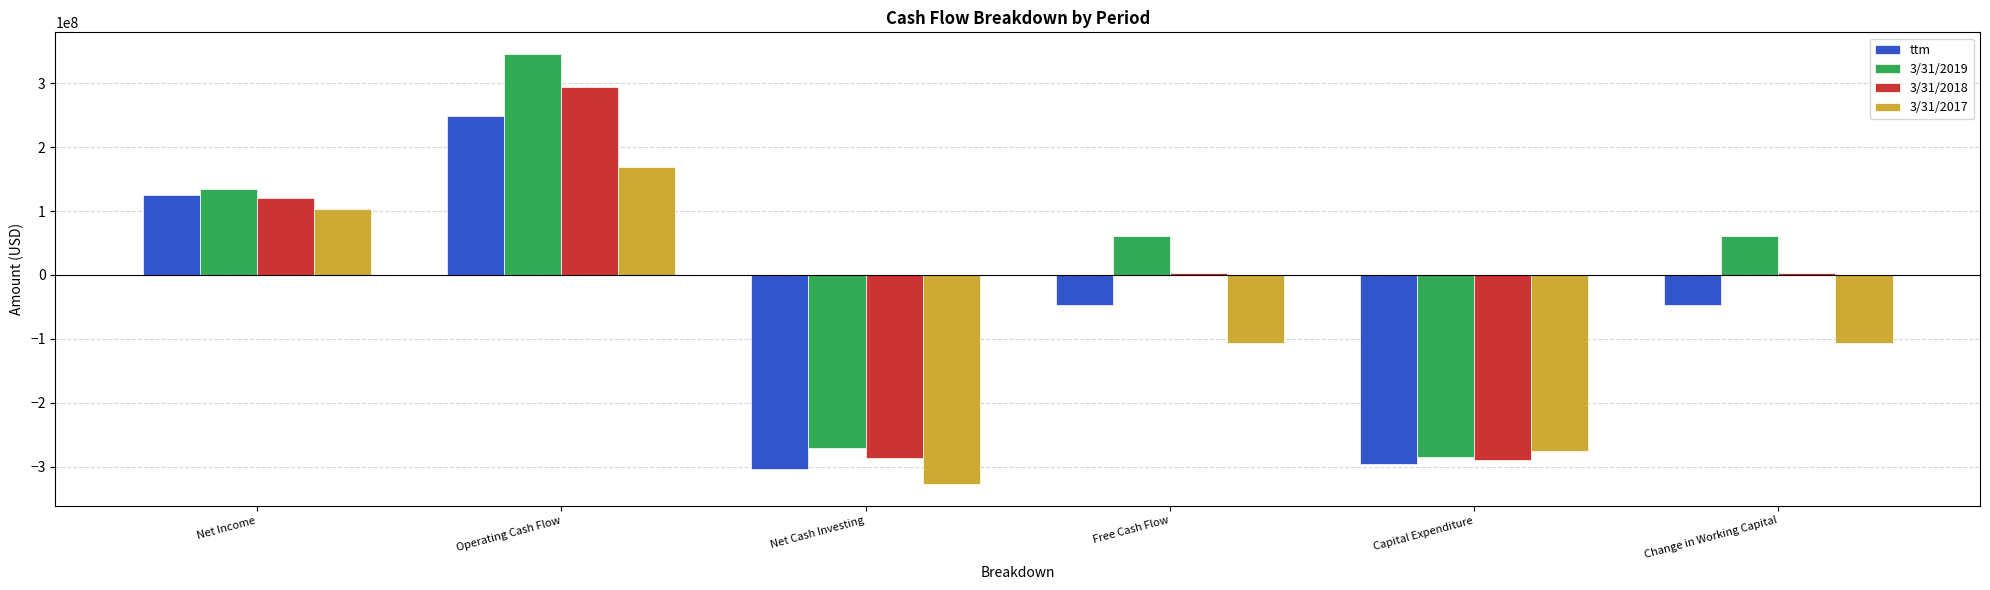

What is the label of the 4th bar from the left?

Free Cash Flow